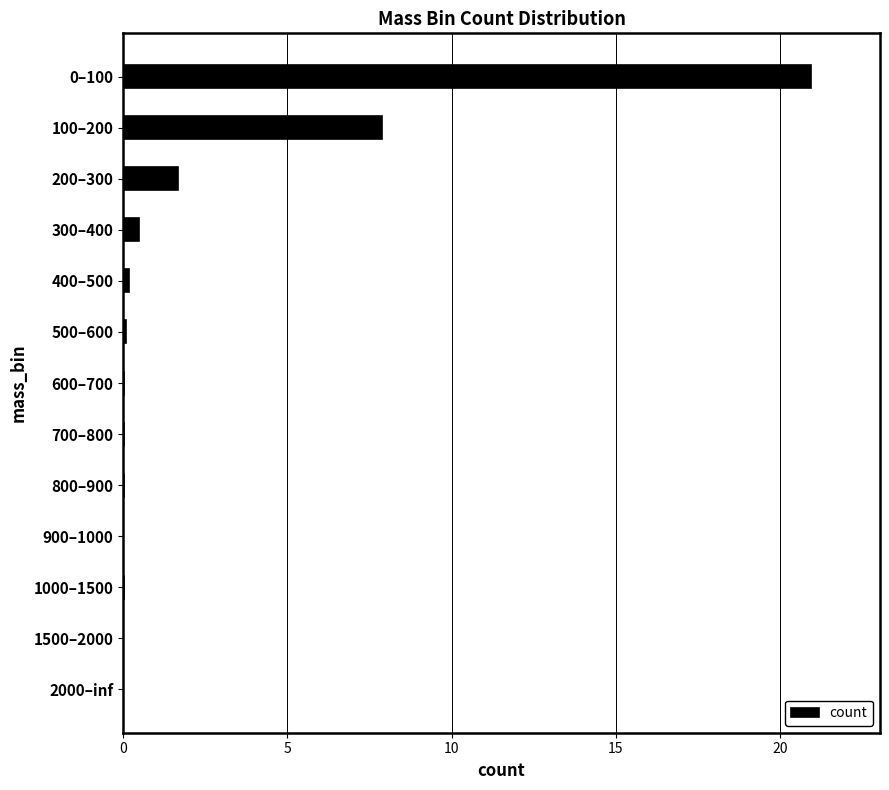

What value does the data have at 200–300?

1.7